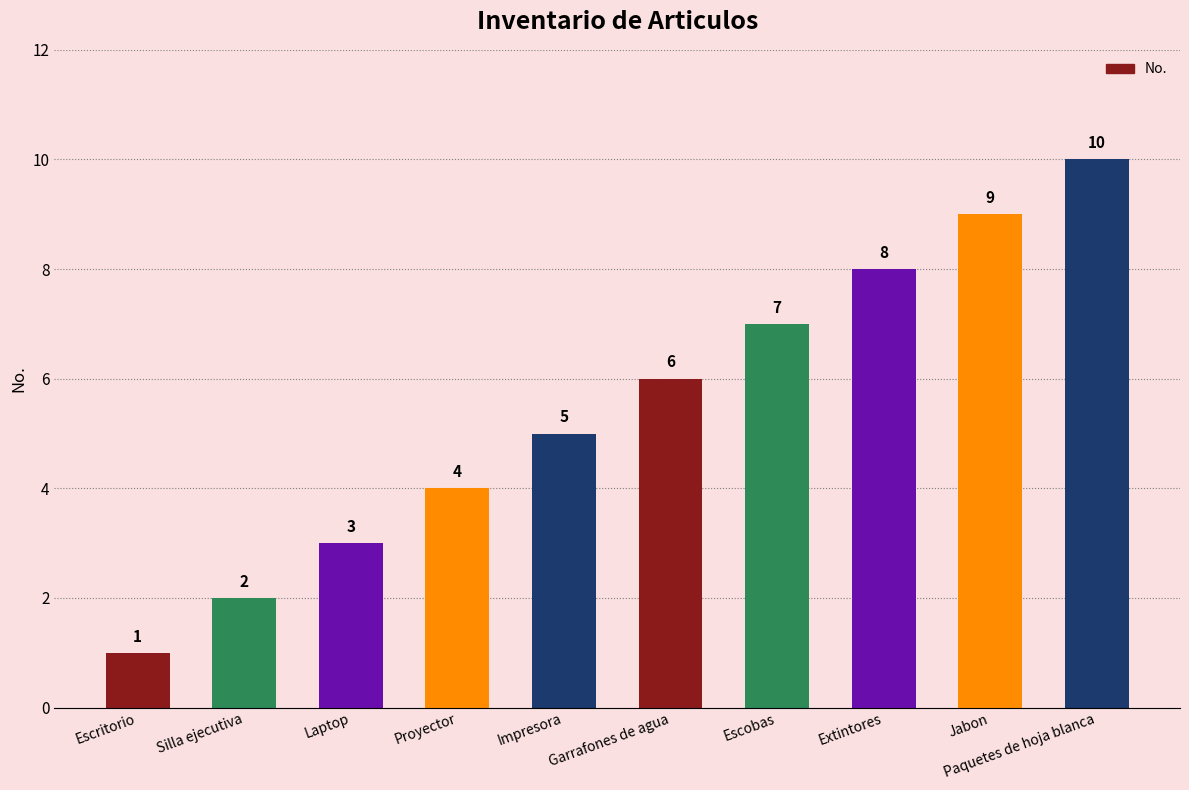

Which label corresponds to the smallest value in the chart?

Escritorio